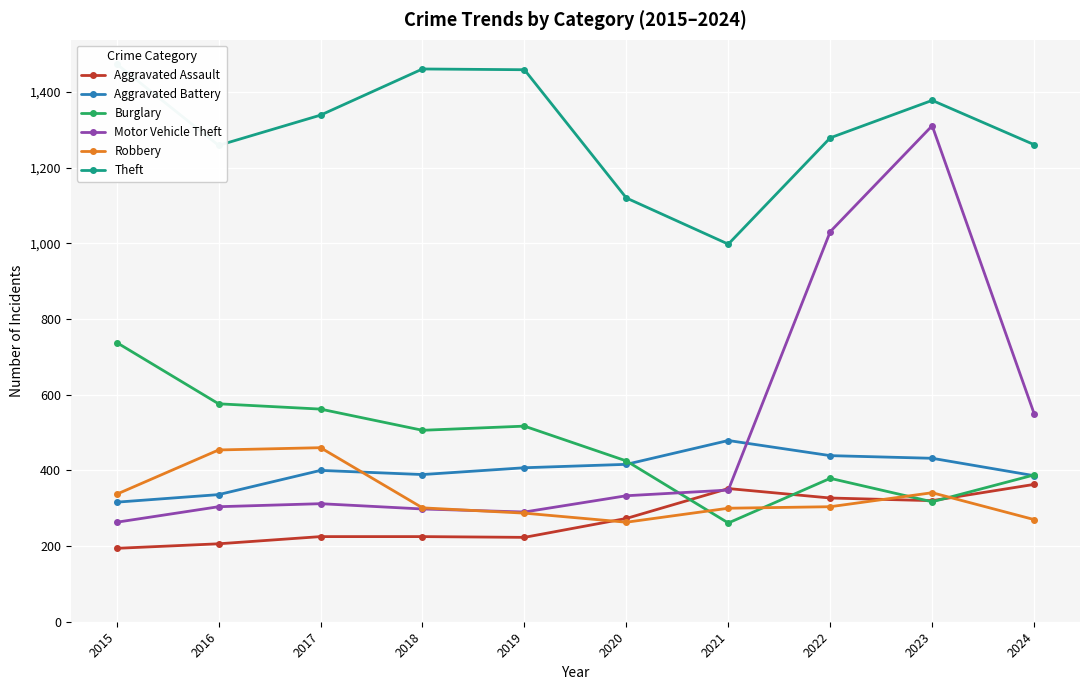

What is the value of the Robbery point at the 6th from the left?

263